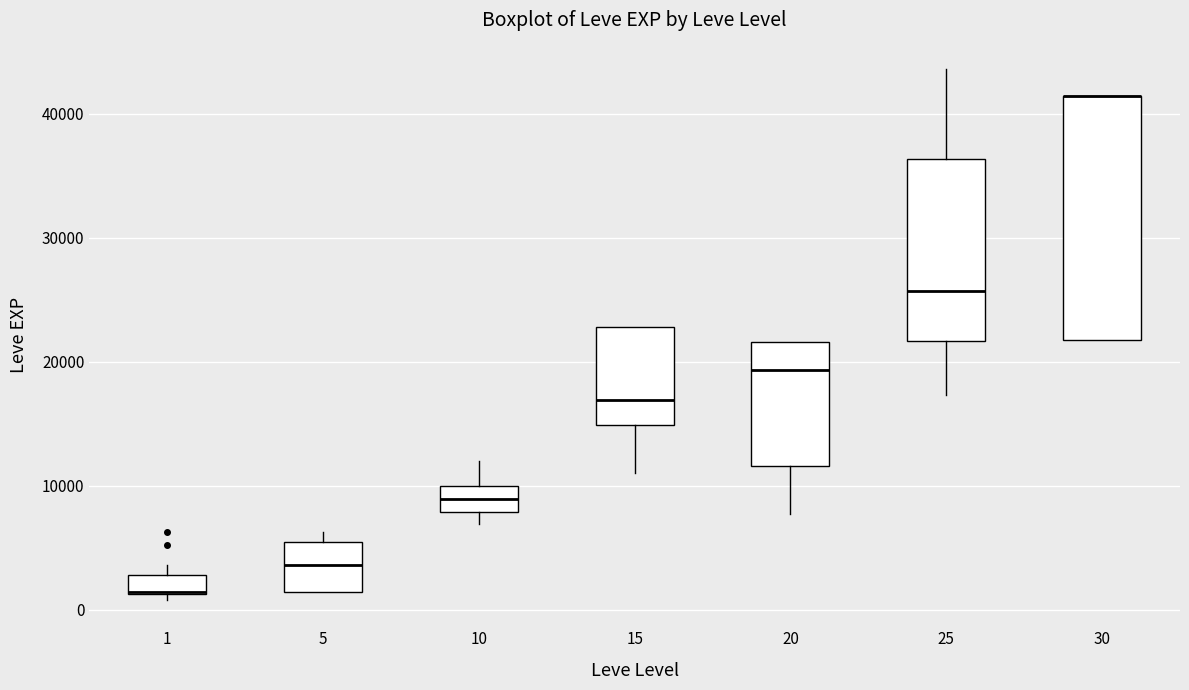

Reading left to right, read every box against the y-axis: the position of its median line, the range the box covers, and the ends of its whiskers. The values are not printed on the chart, so give them approximately, as read against the axis.

1: median 1000 (drawn on the box's lower edge), box 1000 to 3000, whiskers 1000 (just below the box's lower edge) to 4000
5: median 4000, box 1000 to 5000, whiskers 1000 to 6000
10: median 9000, box 8000 to 10000, whiskers 7000 to 12000
15: median 17000, box 15000 to 23000, whiskers 11000 to 23000
20: median 19000, box 12000 to 22000, whiskers 8000 to 22000
25: median 26000, box 22000 to 36000, whiskers 17000 to 44000
30: median 41000 (drawn on the box's upper edge), box 22000 to 41000, whiskers 22000 to 41000